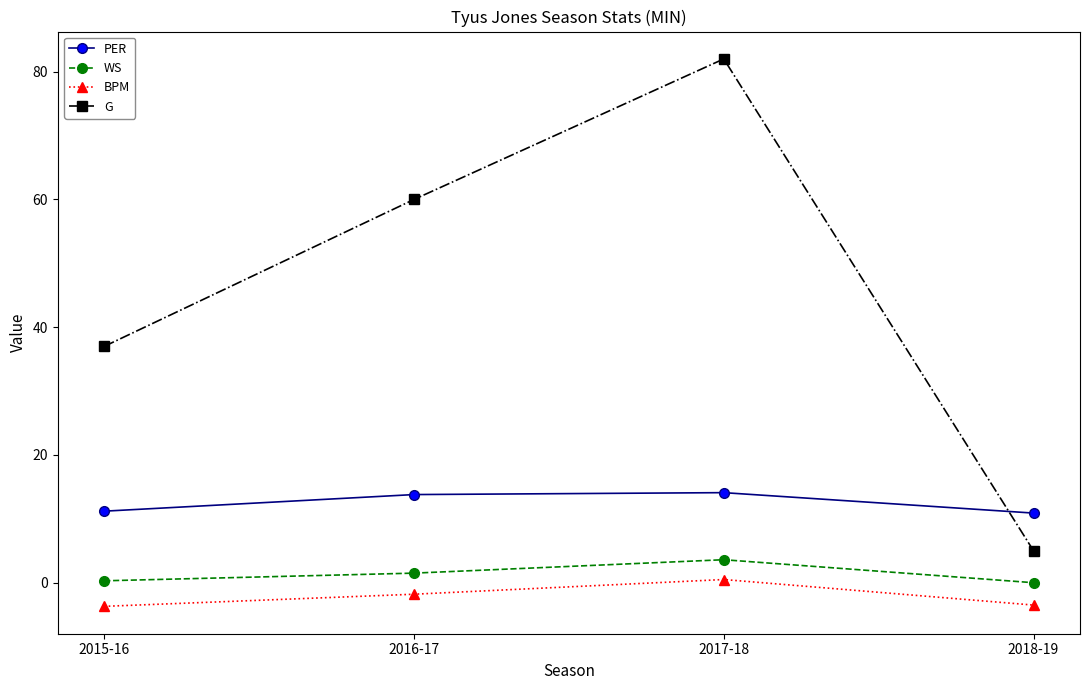

Count the BPM values in the range -3 to 0.

1